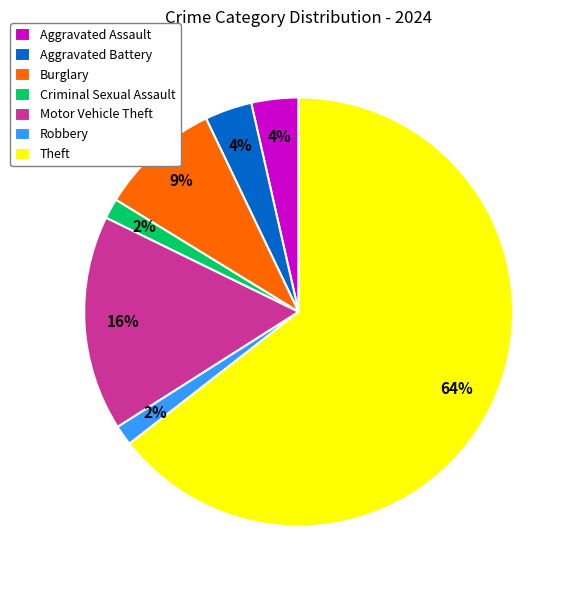

How many slices are in this pie chart?

7